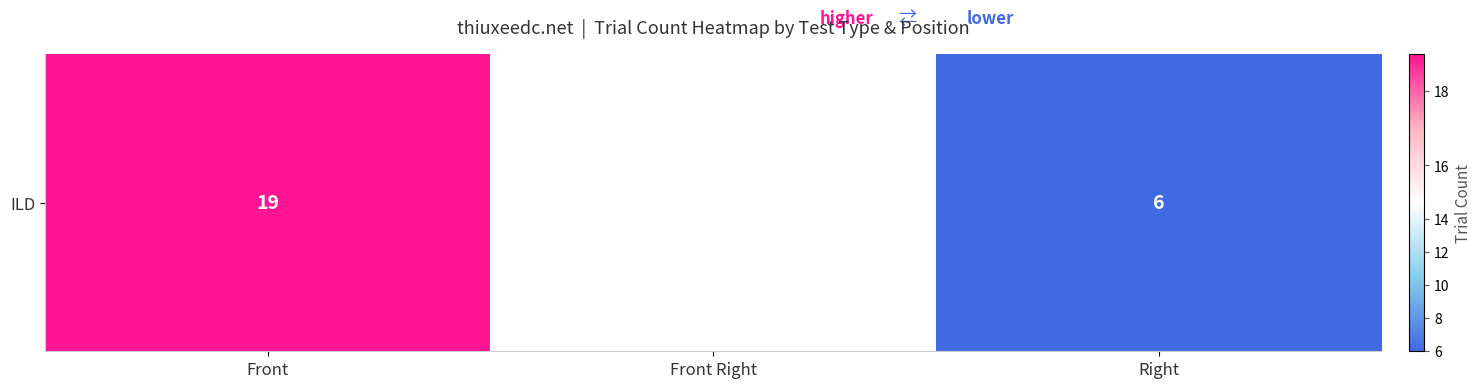

Reading right to left, what are all the values shown in this chart?

Right=6	Front Right=15	Front=19